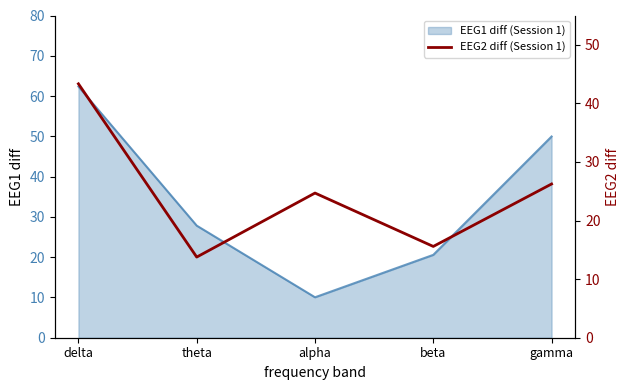

The value of EEG1 diff (Session 1) at delta is 62.4. True or false?

True